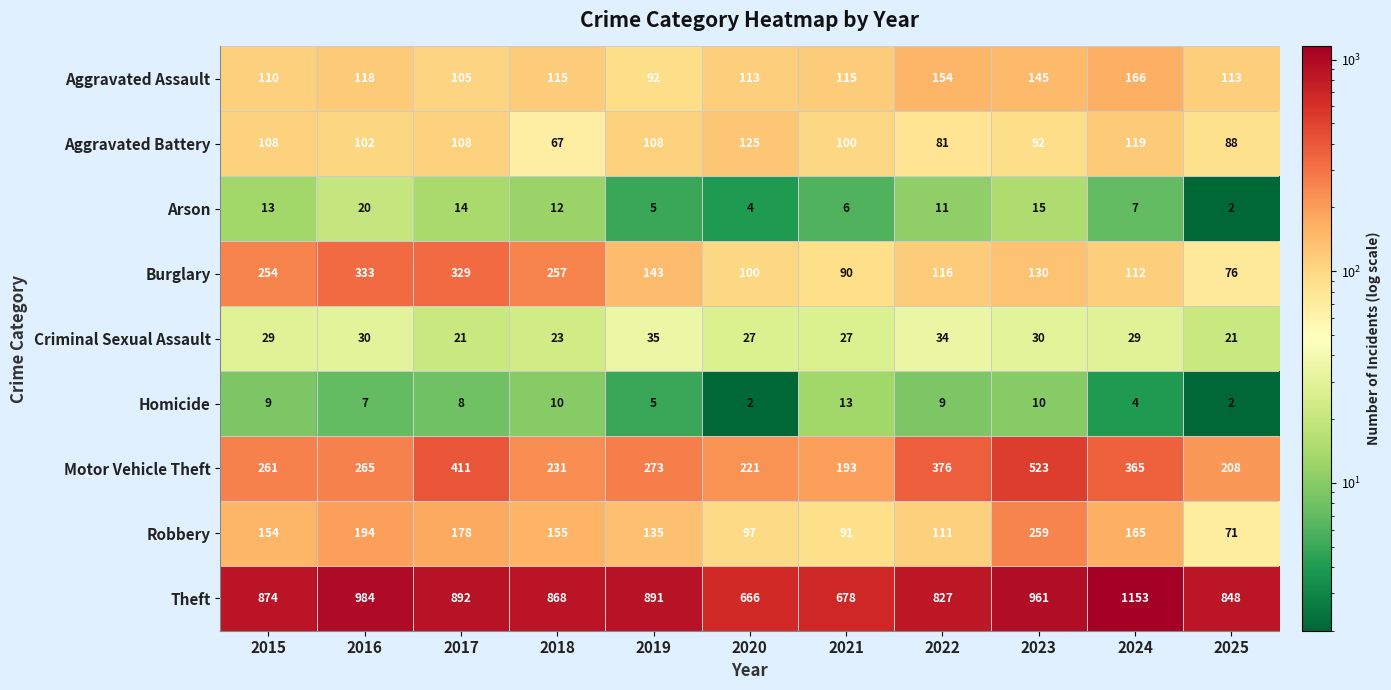

What is the difference between the highest and lowest values at 2022?

818